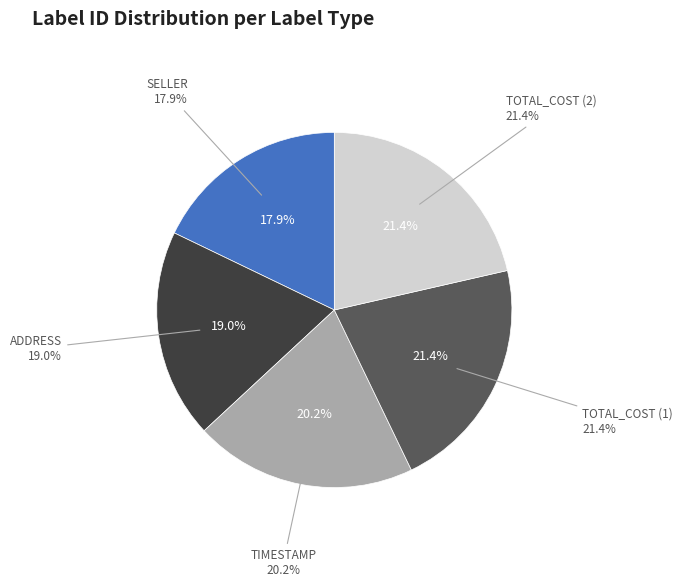

Does any single category account for the majority?

No